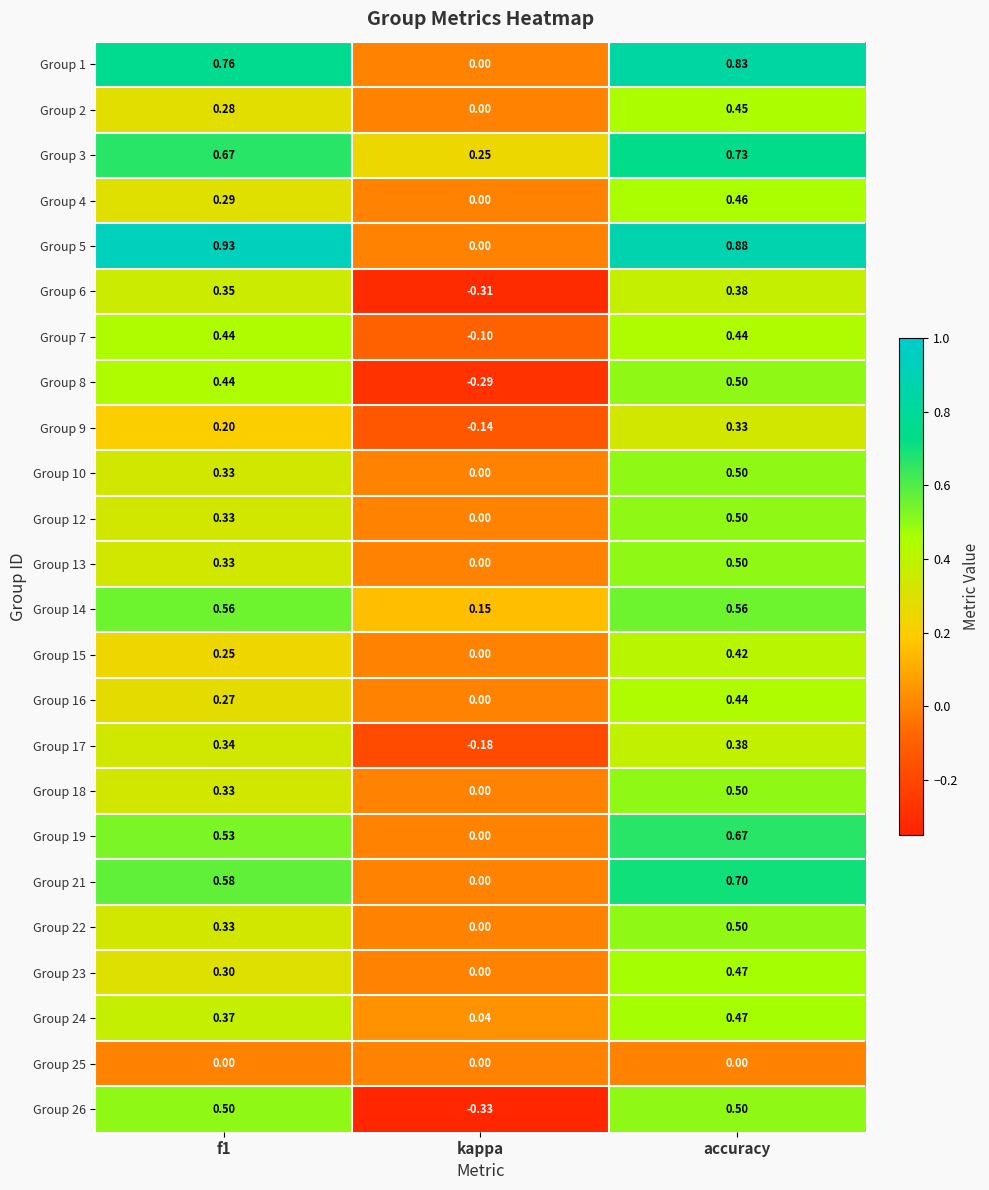

Which series has the largest total across all categories?

Group 5